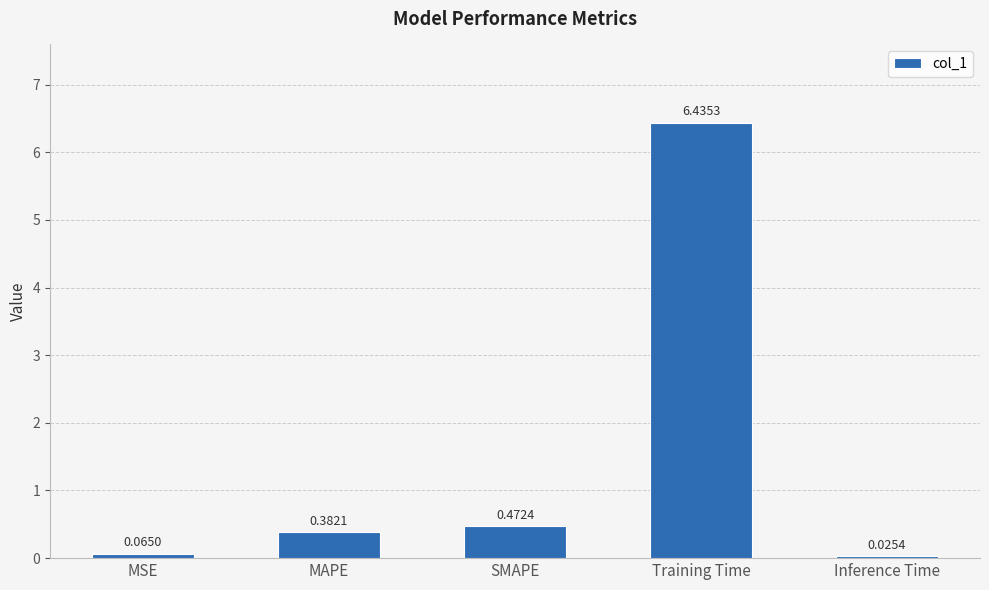

What is the sum of all values?

7.4